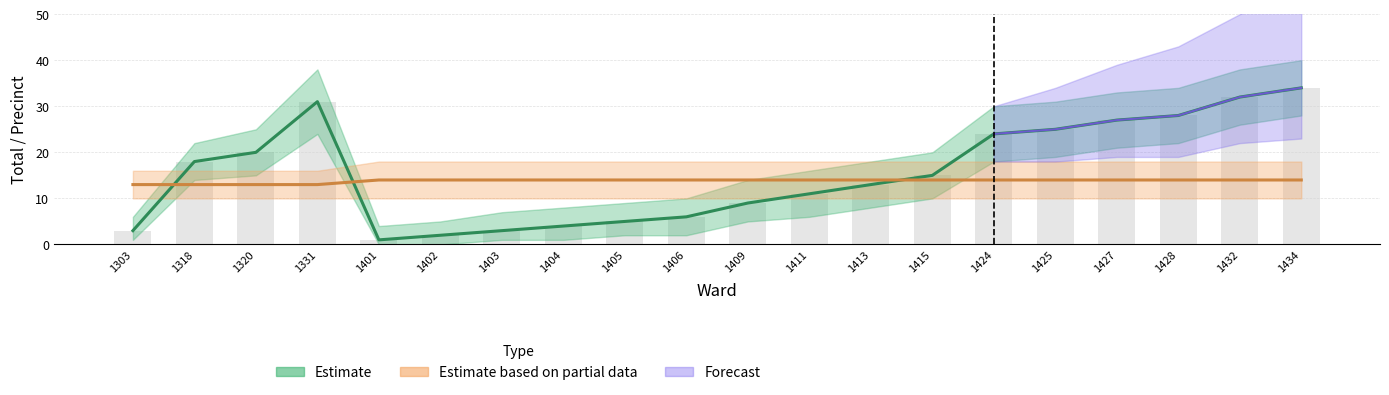

List the labels in order of total value, largest first.

1434, 1432, 1331, 1428, 1427, 1425, 1424, 1320, 1318, 1415, 1413, 1411, 1409, 1406, 1405, 1404, 1303, 1403, 1402, 1401